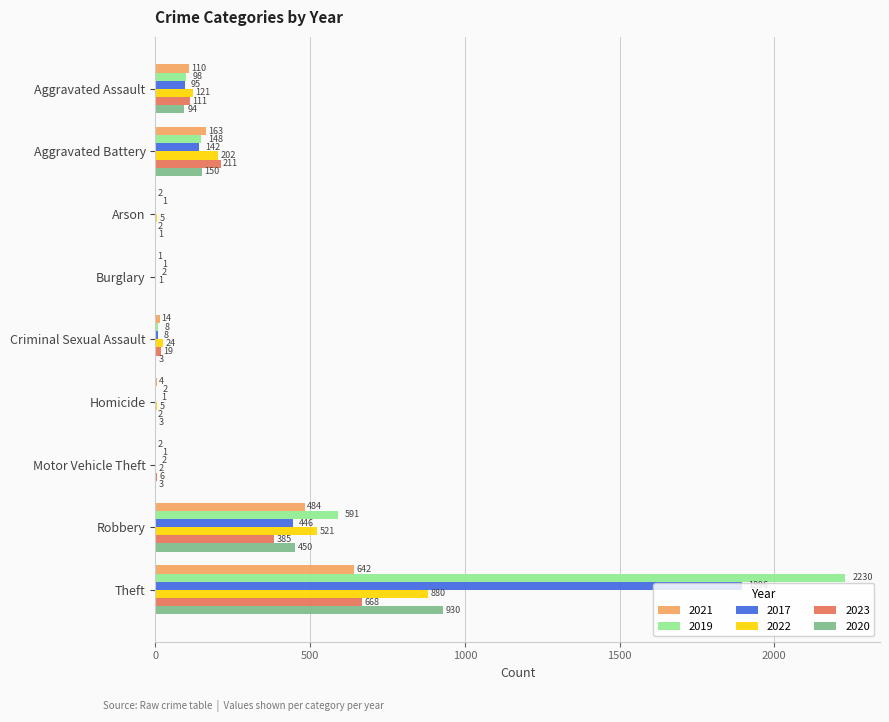

The value of 2017 at Robbery is 446. True or false?

True